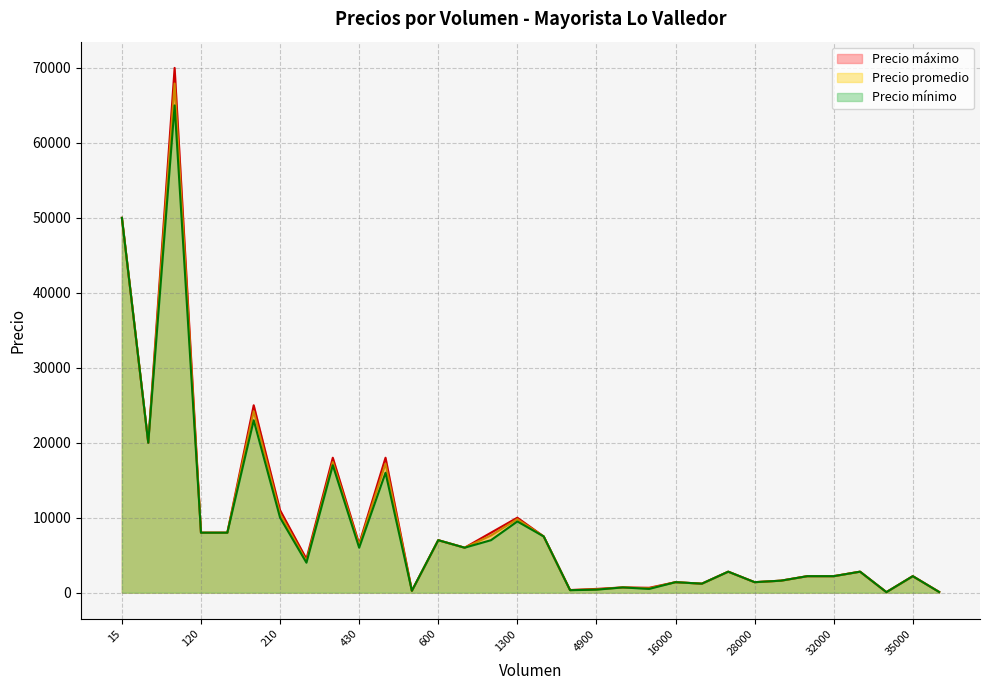

Which series has the widest spread of values?

Precio máximo